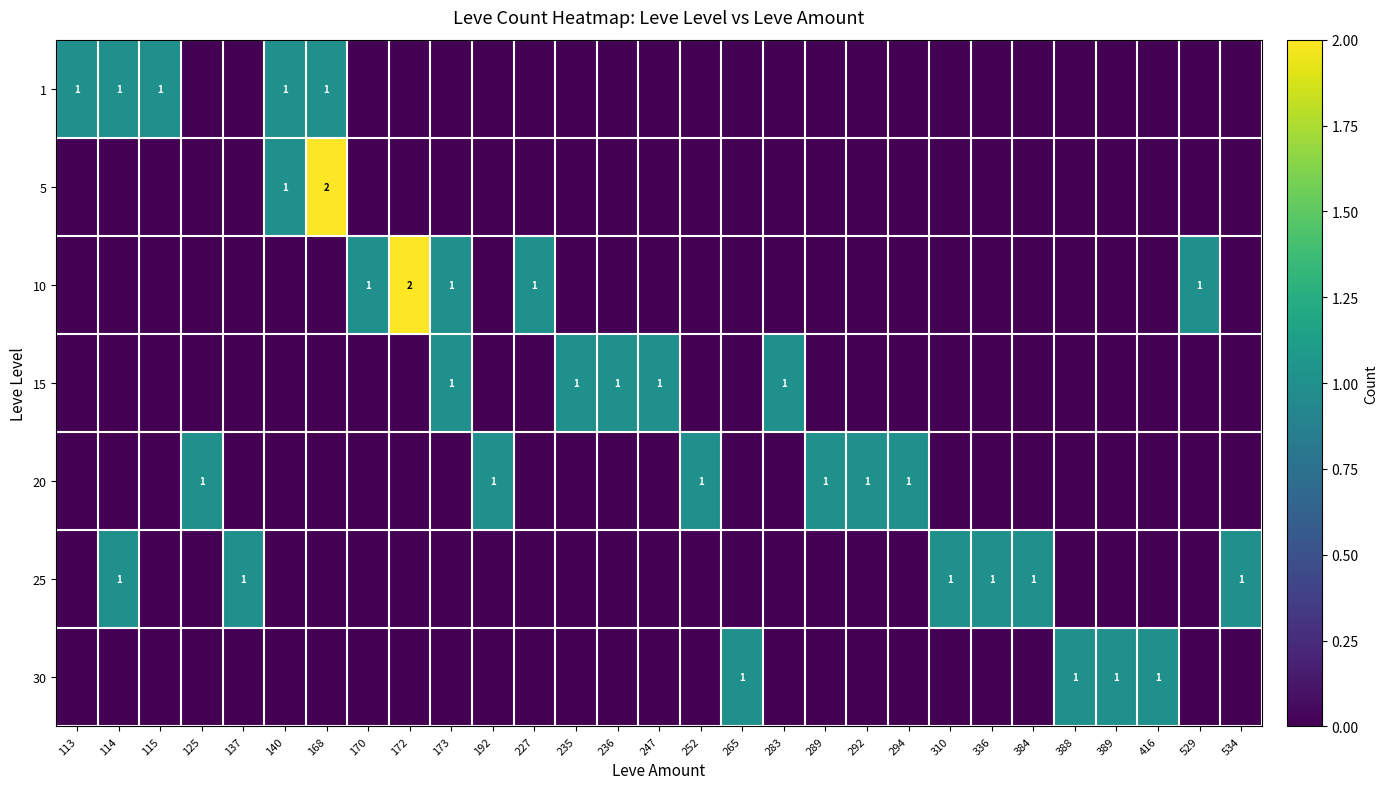

Is it true that 1 equals 1 at 113?

True